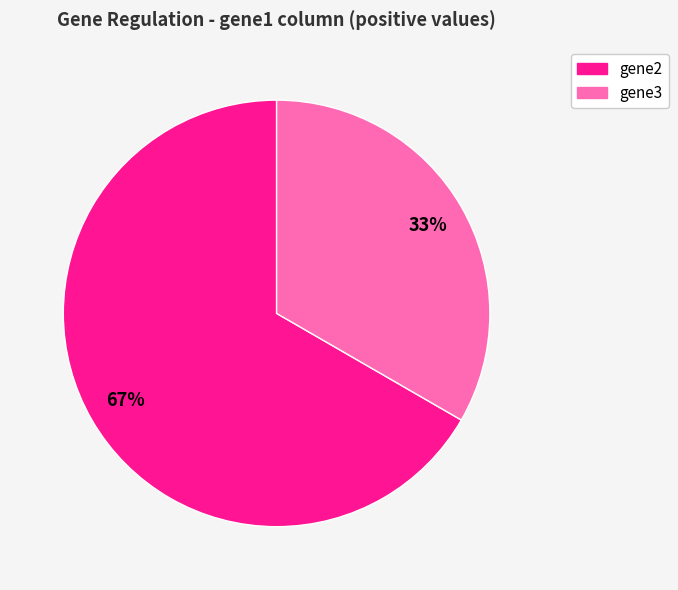

What is the ratio of the value at gene2 to the value at gene3?

2.0